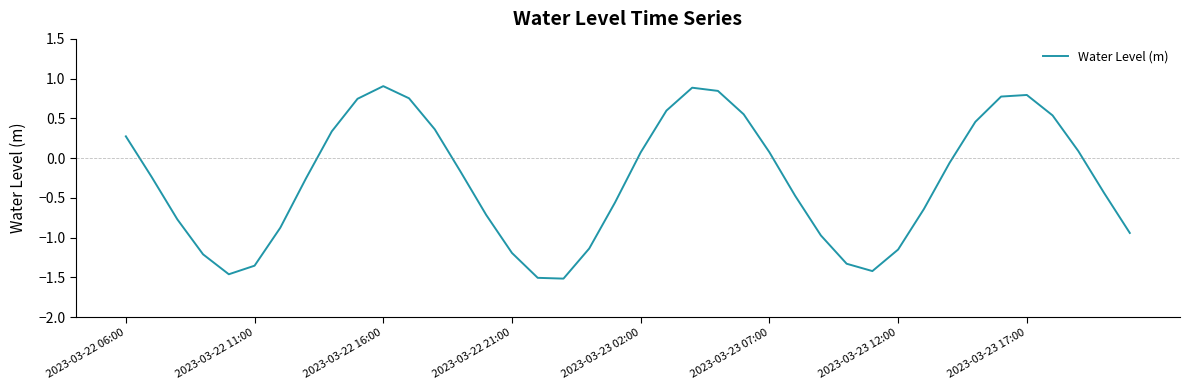

What is the maximum value shown in the chart?

0.9